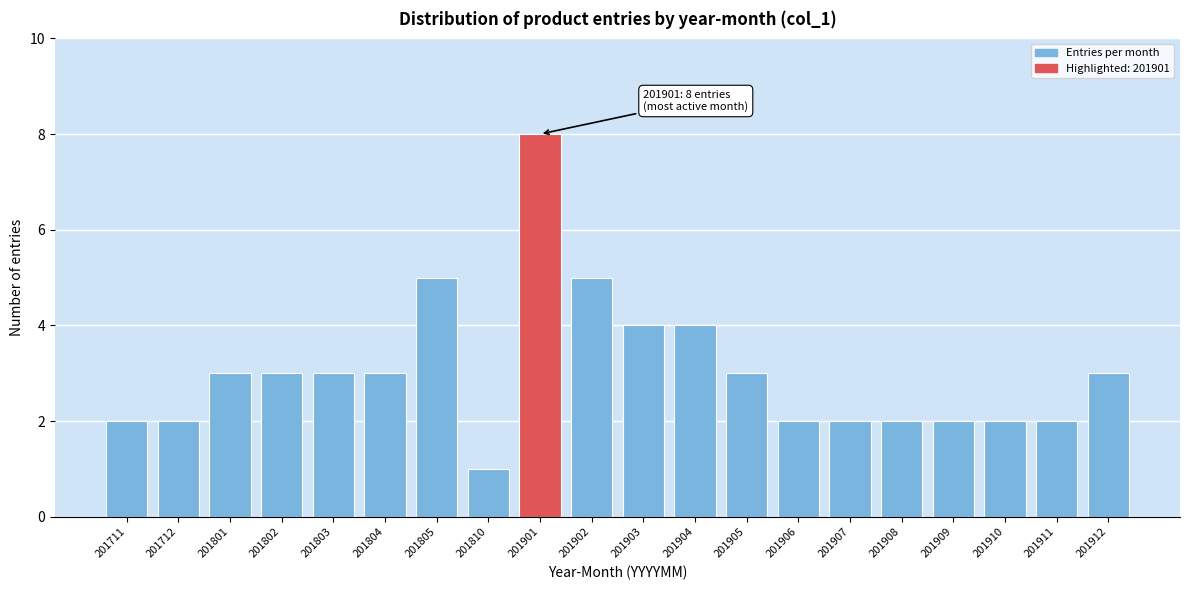

Reading right to left, list all the values displayed in this chart.

201912=3	201911=2	201910=2	201909=2	201908=2	201907=2	201906=2	201905=3	201904=4	201903=4	201902=5	201901=8	201810=1	201805=5	201804=3	201803=3	201802=3	201801=3	201712=2	201711=2